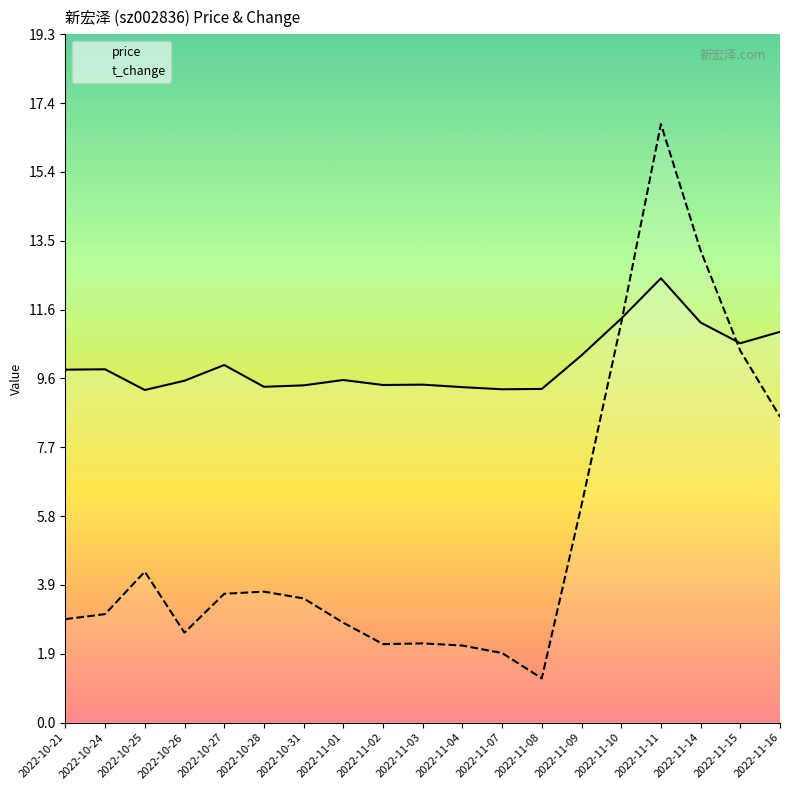

In t_change, how many points are higher than both neighbors (excluding endpoints)?

4